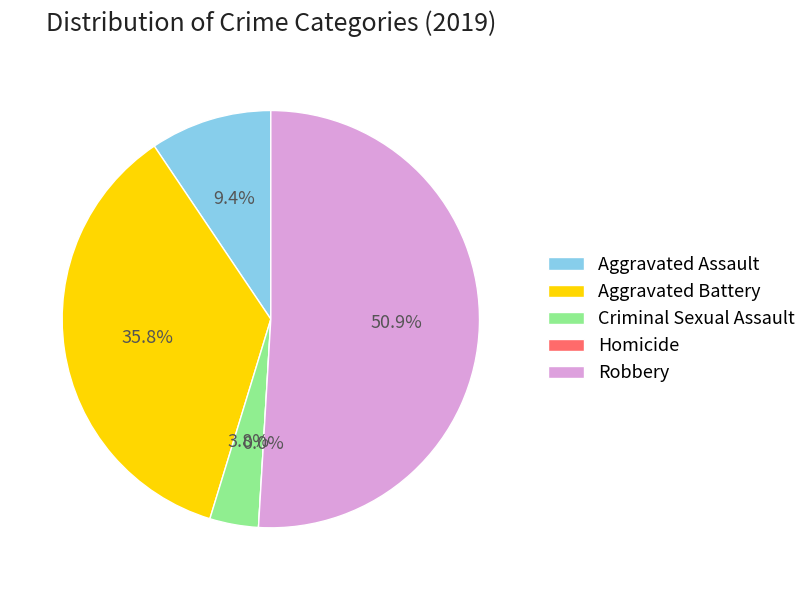

How many slices are in this pie chart?

5